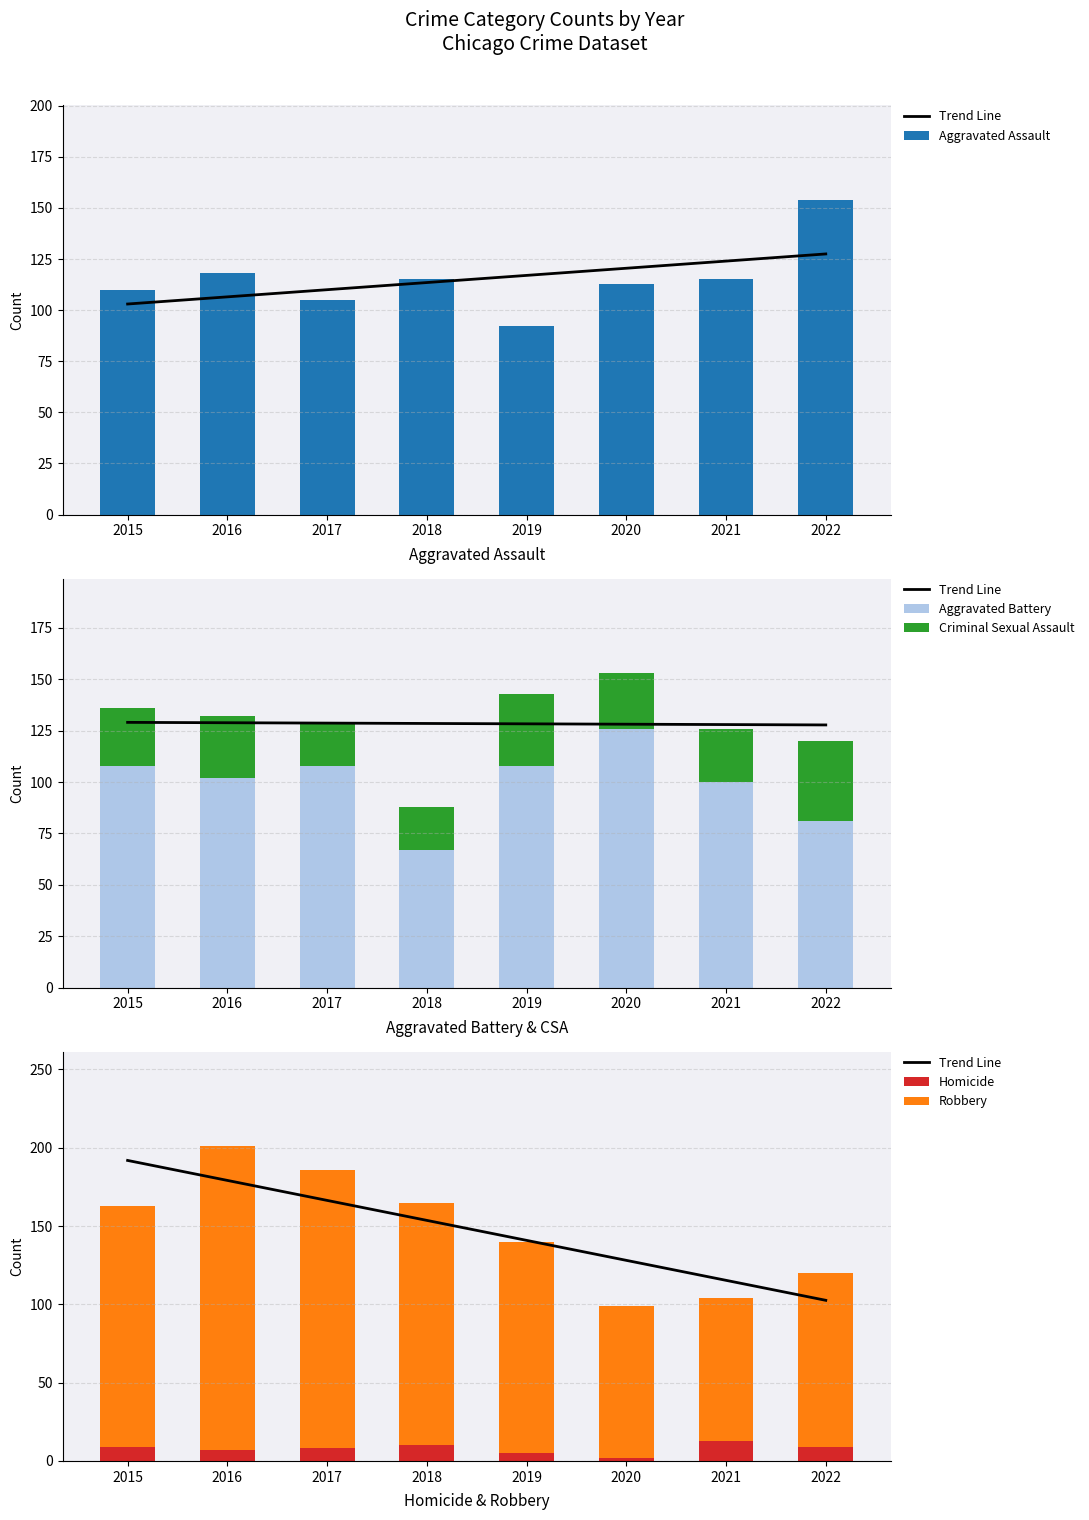

What are all the series names shown in the legend?

Trend Line, Aggravated Assault, Aggravated Battery, Criminal Sexual Assault, Homicide, Robbery